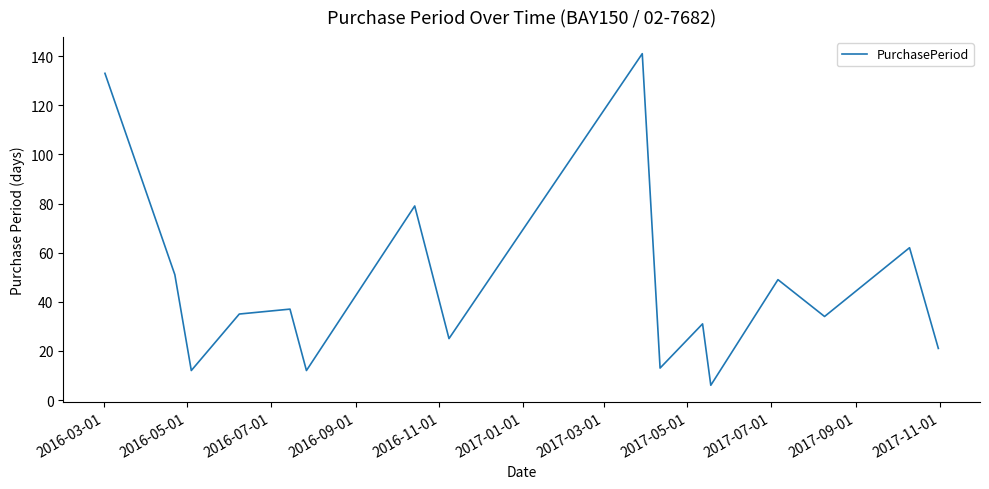

True or false: the data has more than 2 interior local peaks.

True